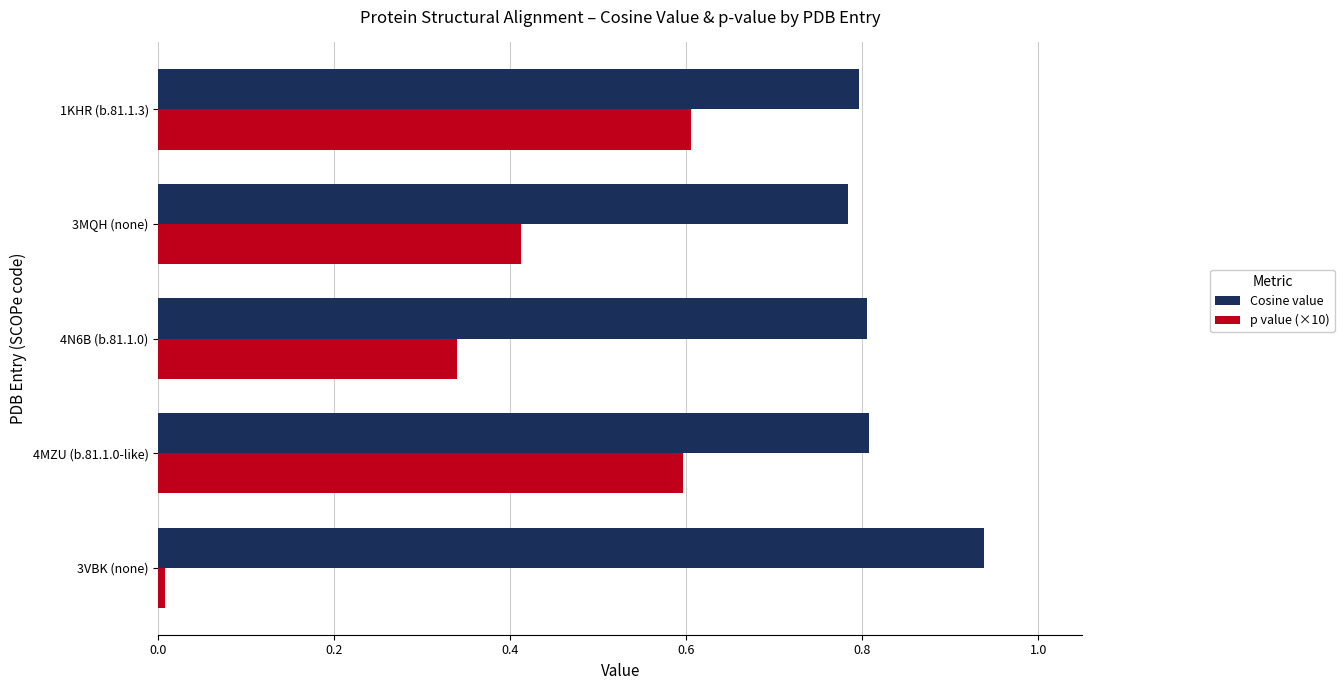

How many series are shown in this chart?

2